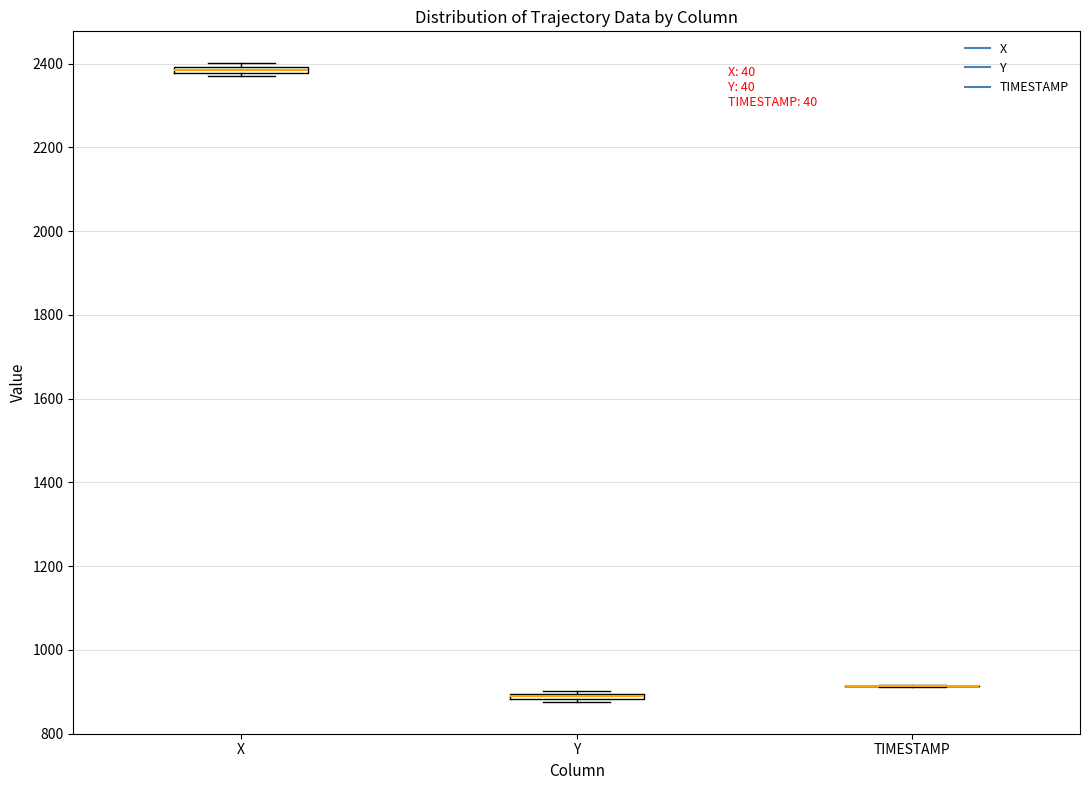

Where is the lower edge of the box for X on the y-axis? The values are not printed on the chart, so give them approximately, as read against the axis.

2380